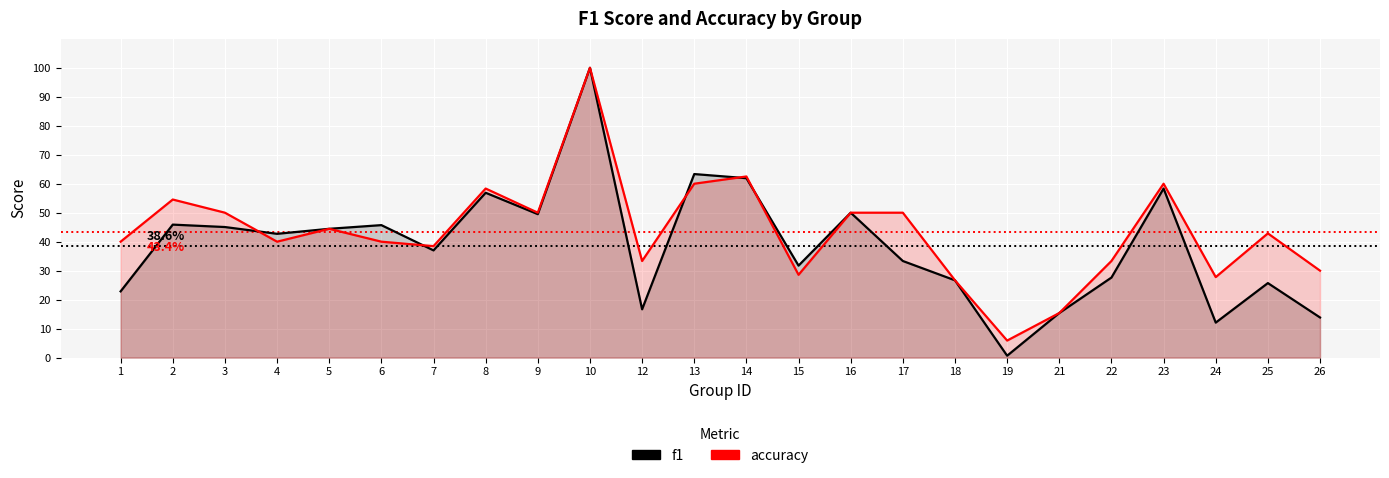

Reading left to right, list all the values displayed in this chart.

f1: 0.2	0.5	0.5	0.4	0.4	0.5	0.4	0.6	0.5	1.0	0.2	0.6	0.6	0.3	0.5	0.3	0.3	0.0	0.2	0.3	0.6	0.1	0.3	0.1
accuracy: 0.4	0.5	0.5	0.4	0.4	0.4	0.4	0.6	0.5	1.0	0.3	0.6	0.6	0.3	0.5	0.5	0.3	0.1	0.2	0.3	0.6	0.3	0.4	0.3